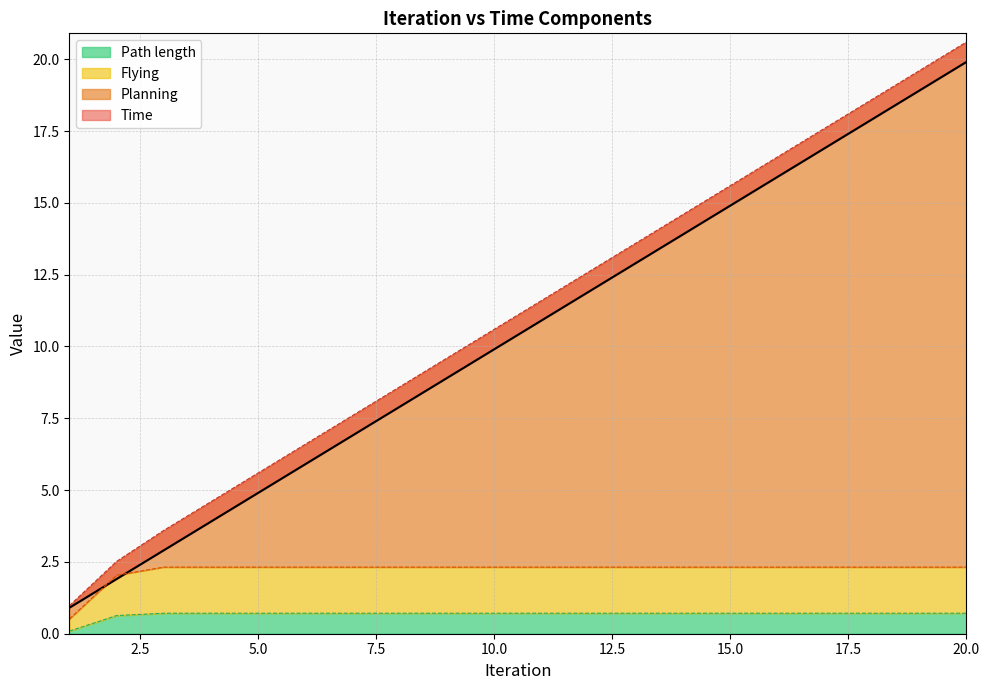

What is the difference between the maximum and minimum values in the Path length series?

0.6